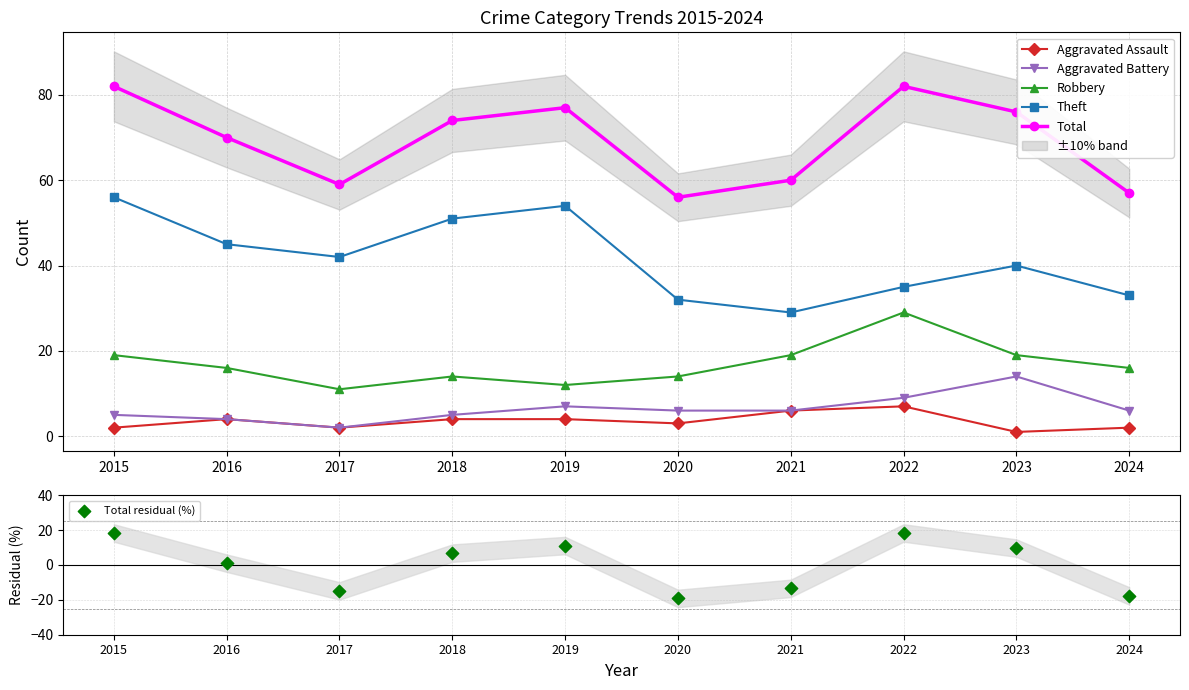

Which series has the widest spread of Y values?

Total residual (%)